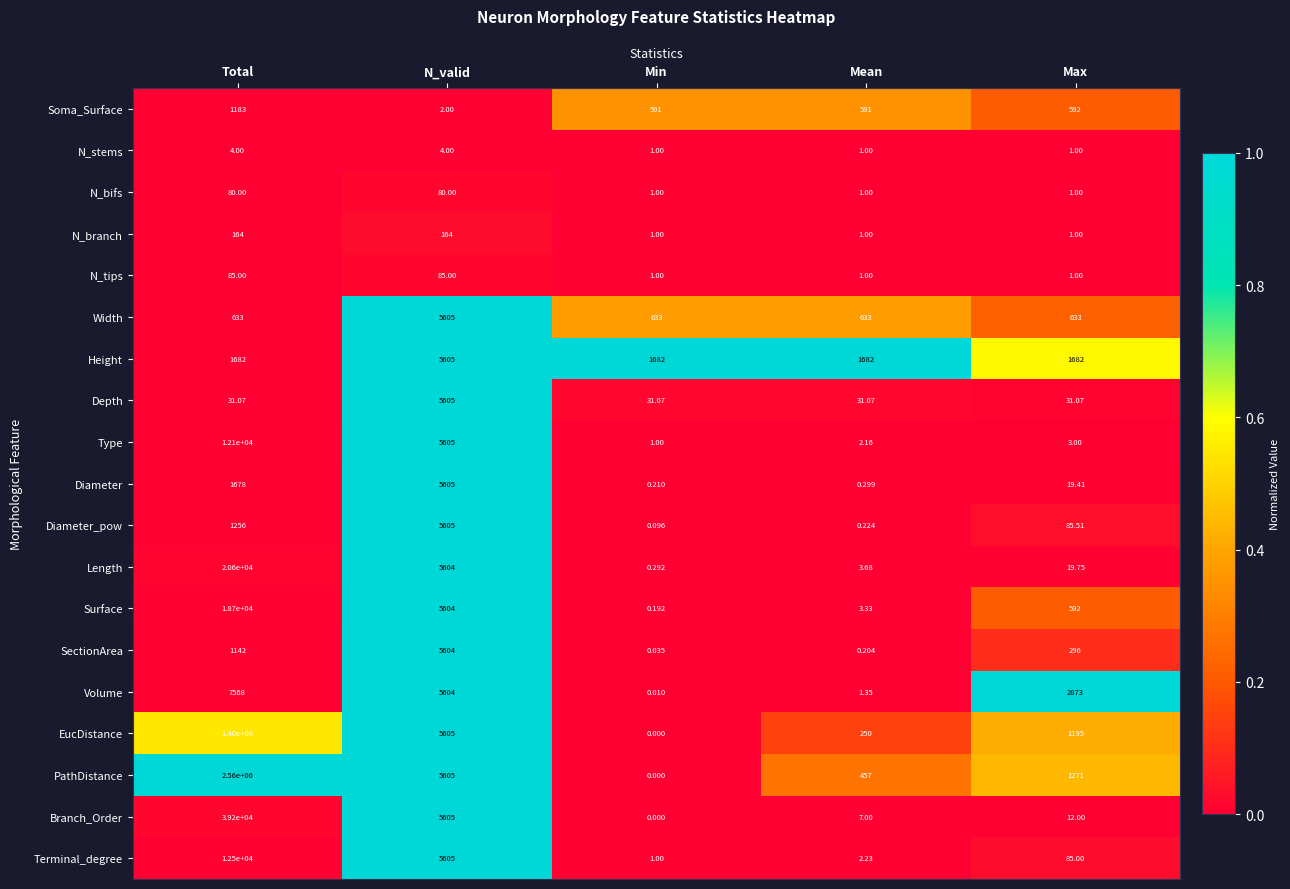

Which series has the largest total across all categories?

PathDistance